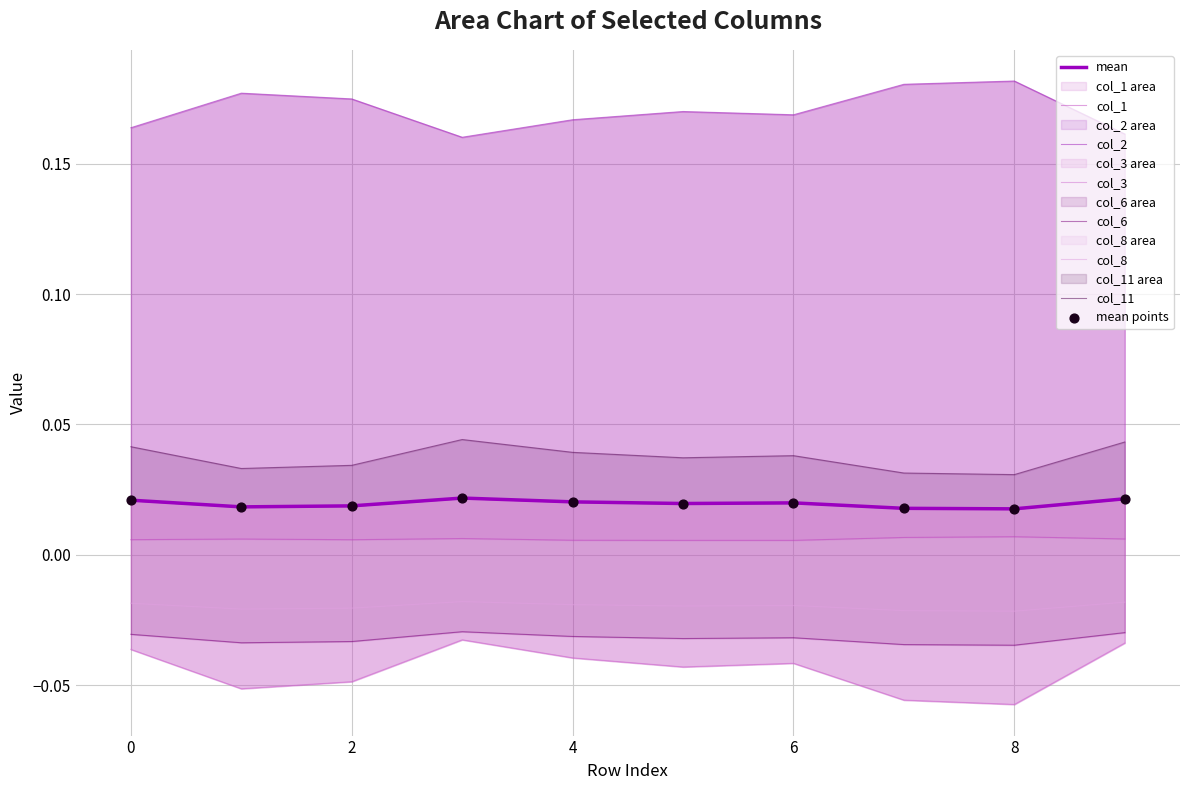

Which series has the widest spread of Y values?

col_3